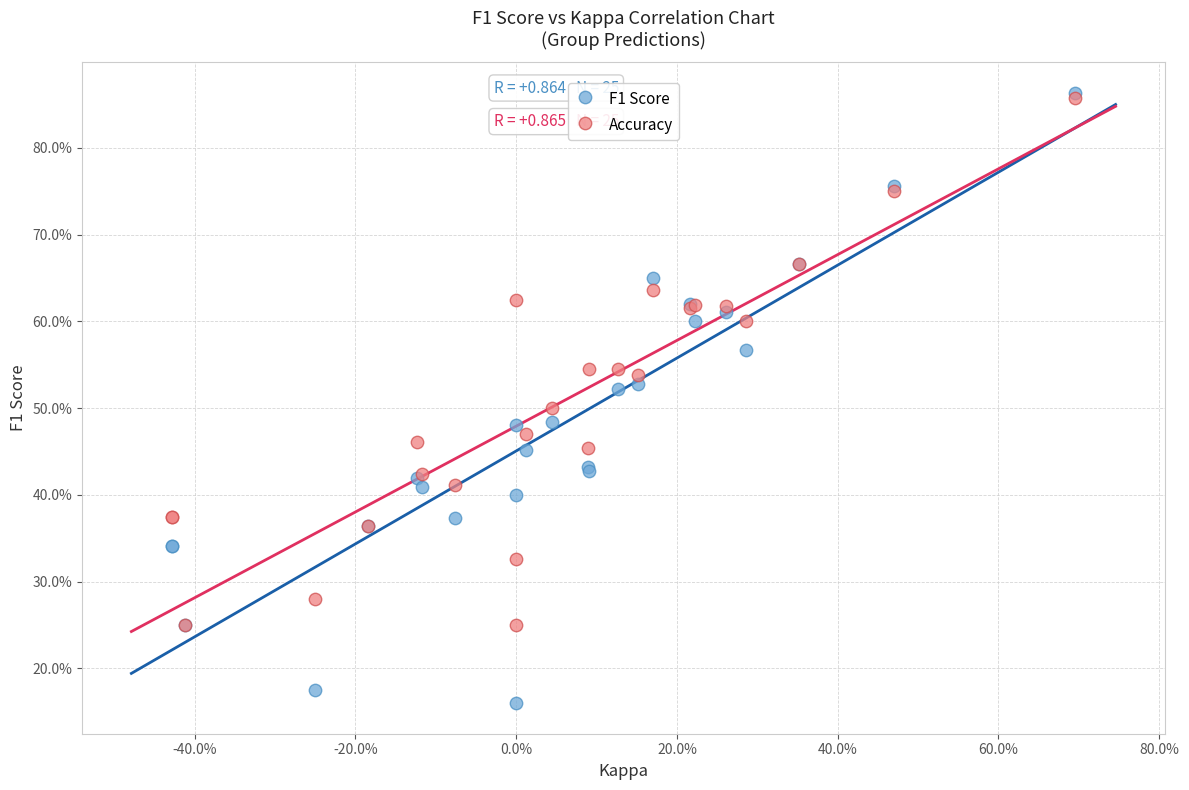

Which series contains the lowest Y value?

F1 Score